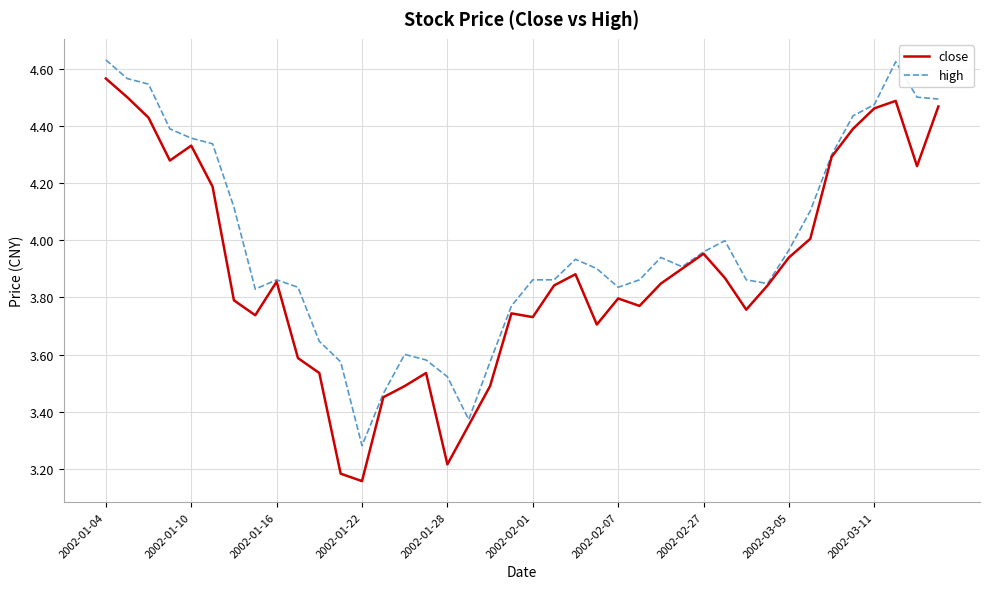

Which series has the largest total across all categories?

high